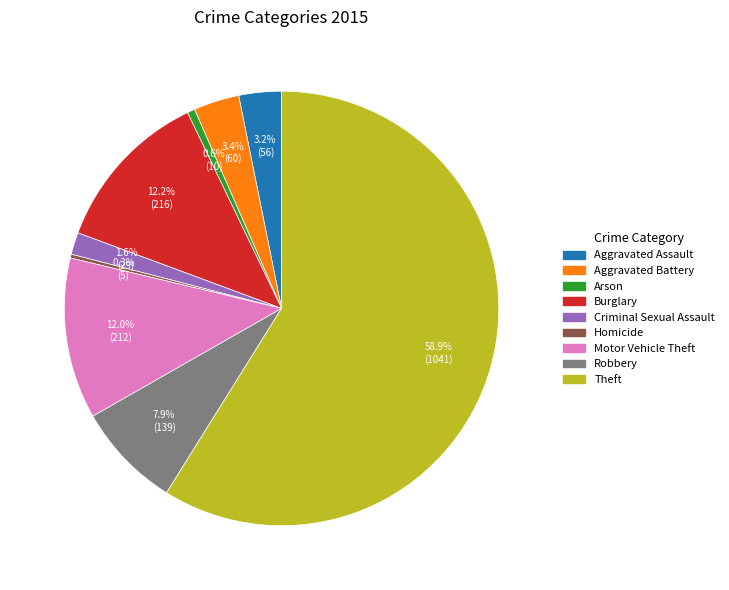

Is there any slice that represents more than half of the pie?

Yes